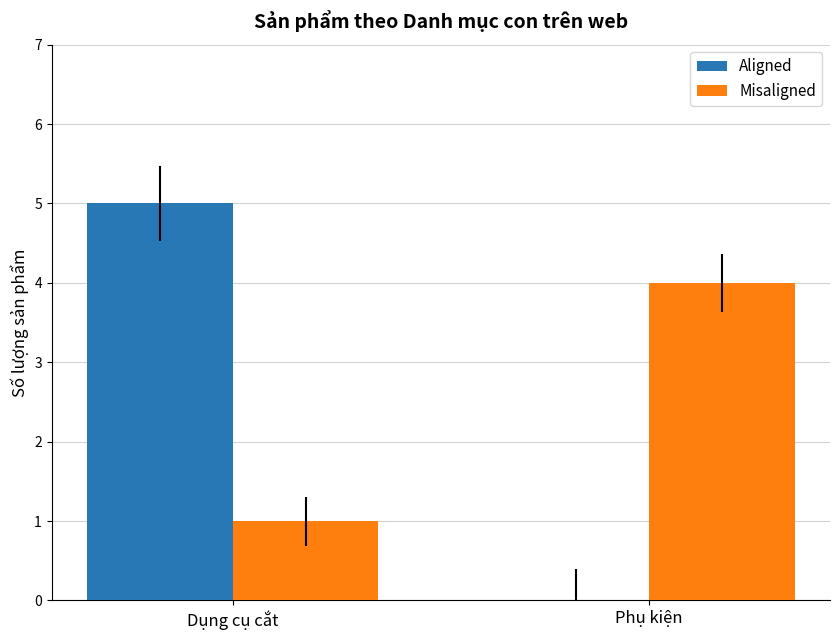

Reading left to right, transcribe all the data shown in this chart.

Aligned: 5	0
Misaligned: 1	4